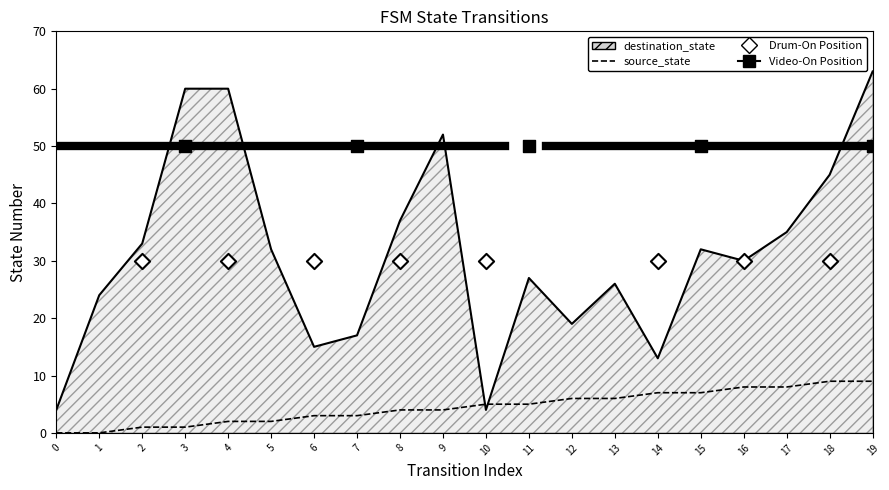

Which series has the largest total across all categories?

destination_state